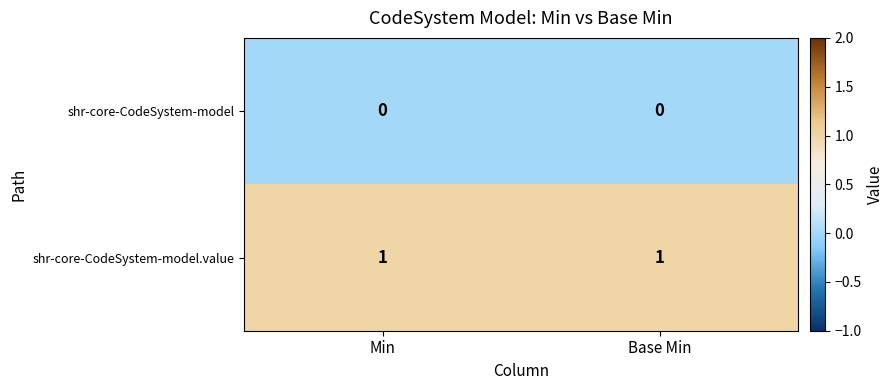

What is the maximum value shown in the chart?

1